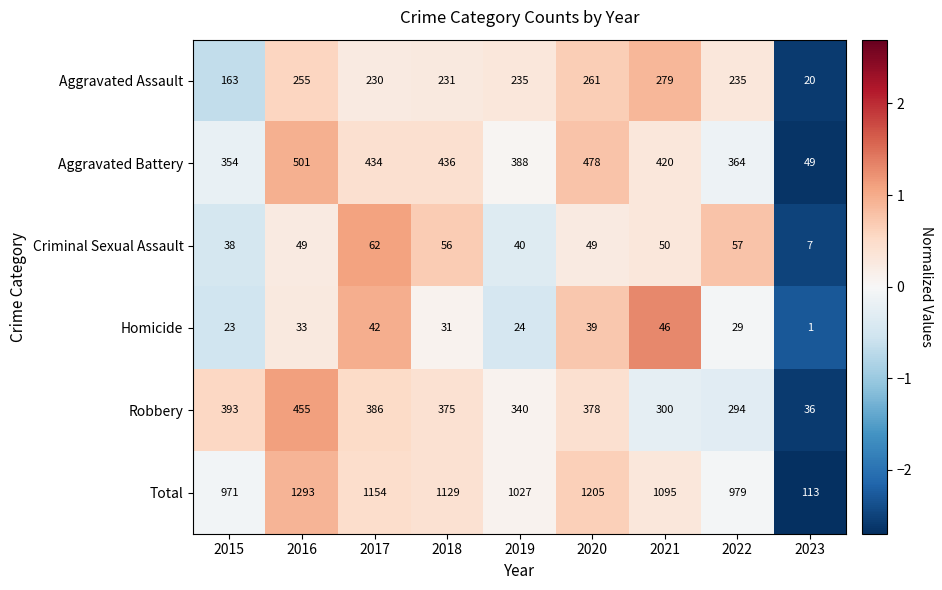

Which category has the highest value in the Robbery series?

2016